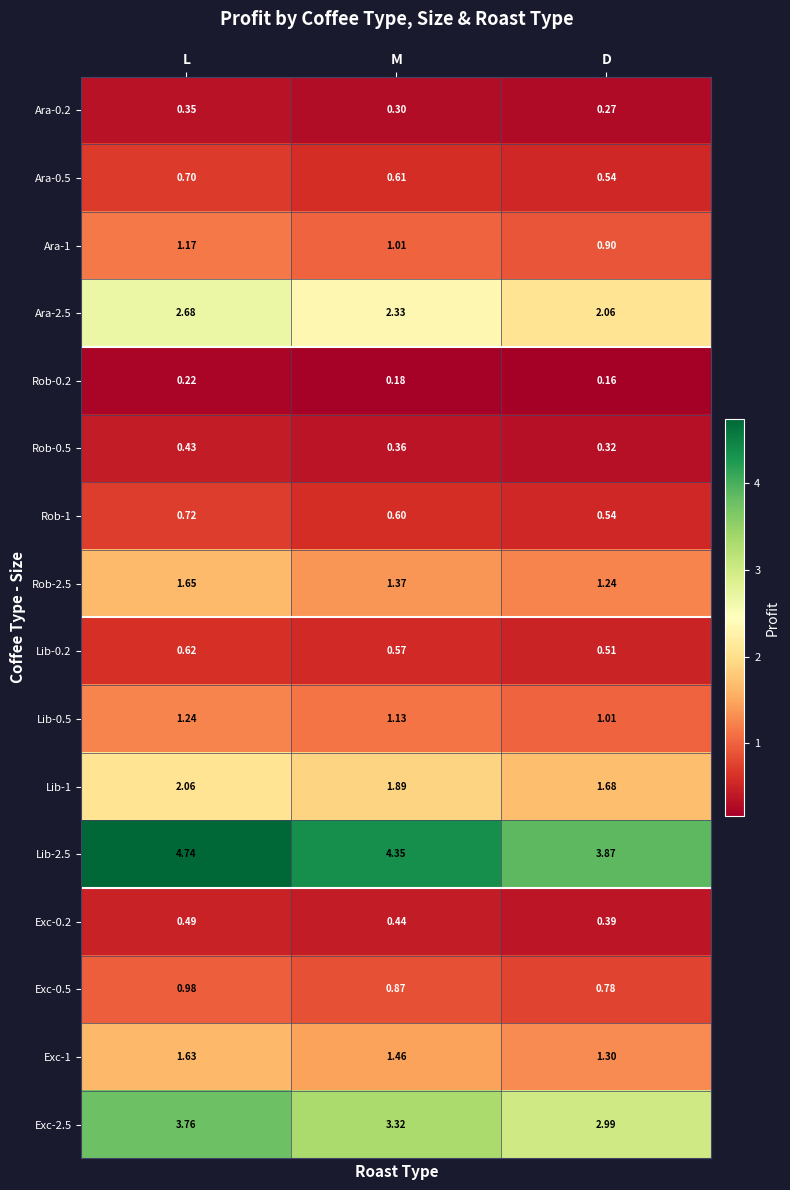

Which category has the highest value in the Rob-0.5 series?

L